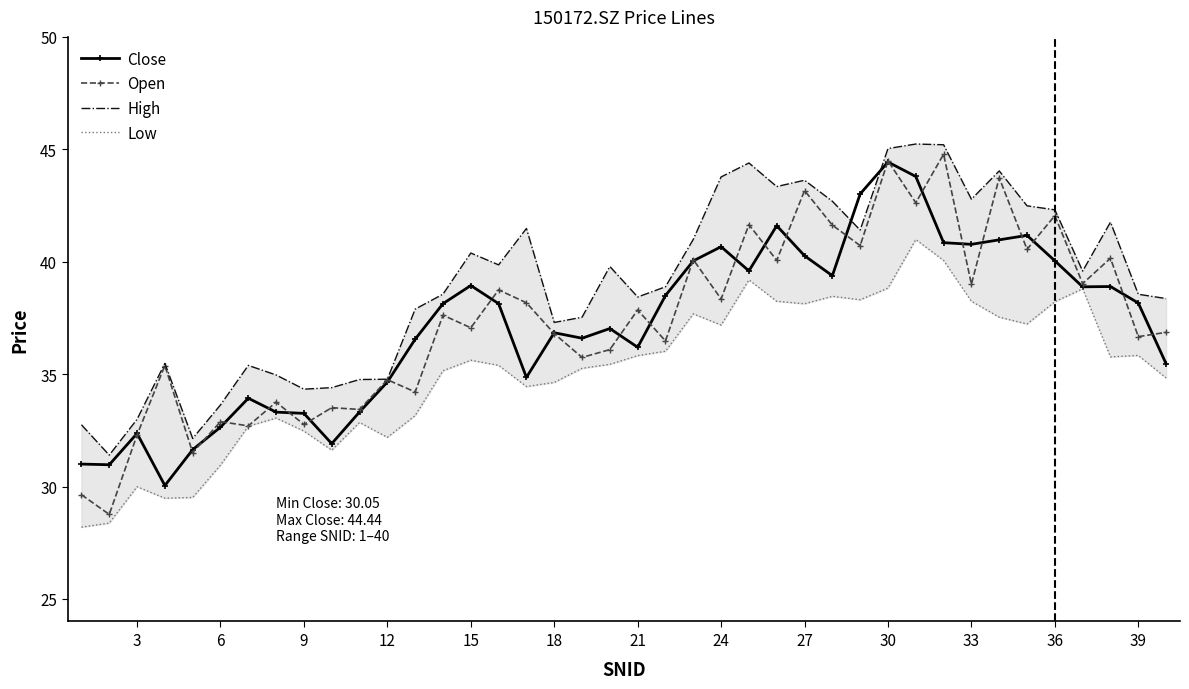

The value of Open at 6 is 32.9. True or false?

True